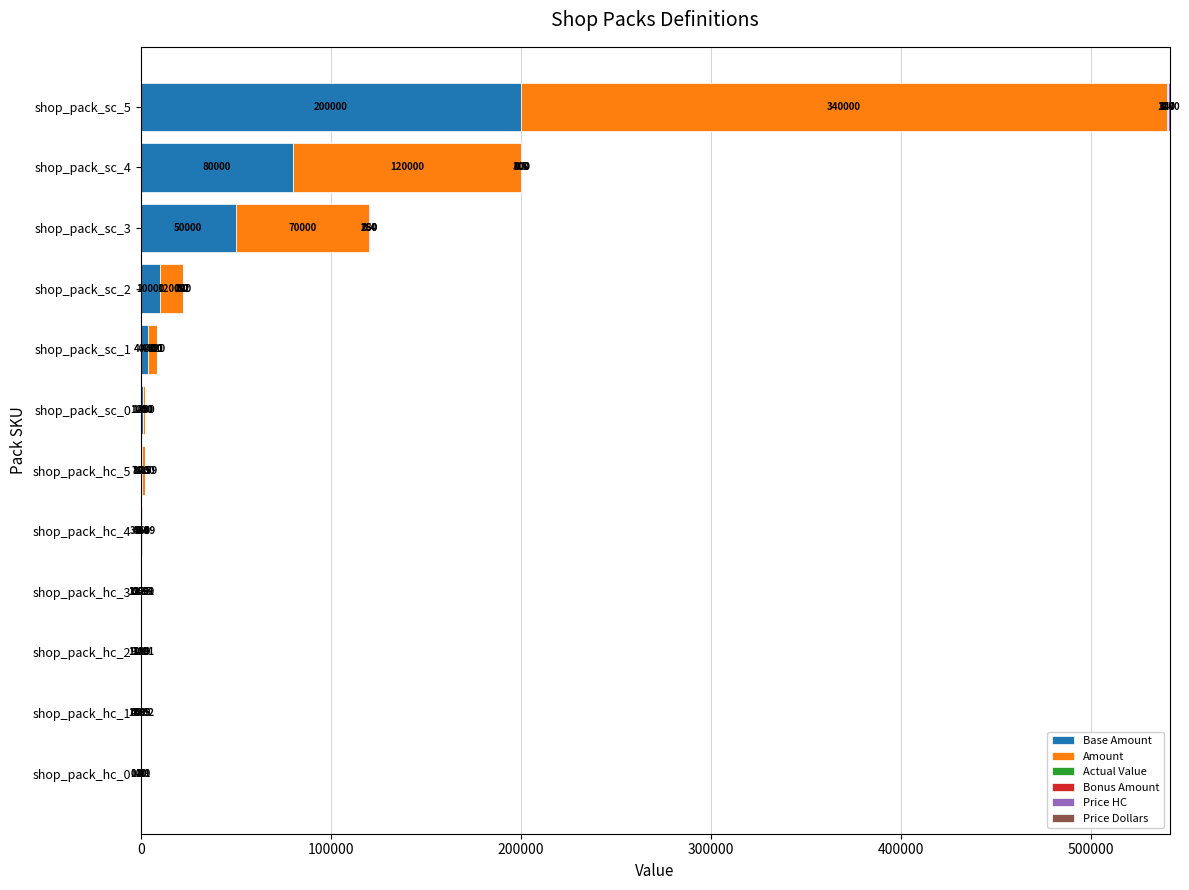

Which series has the largest total across all categories?

Amount